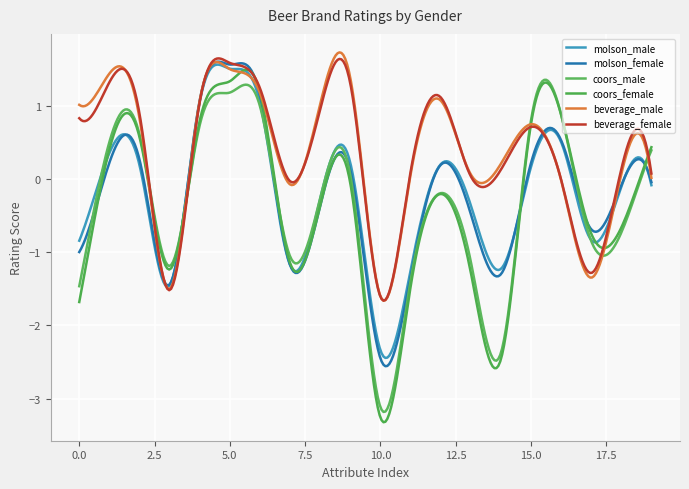

Does the chart have visible grid lines?

Yes